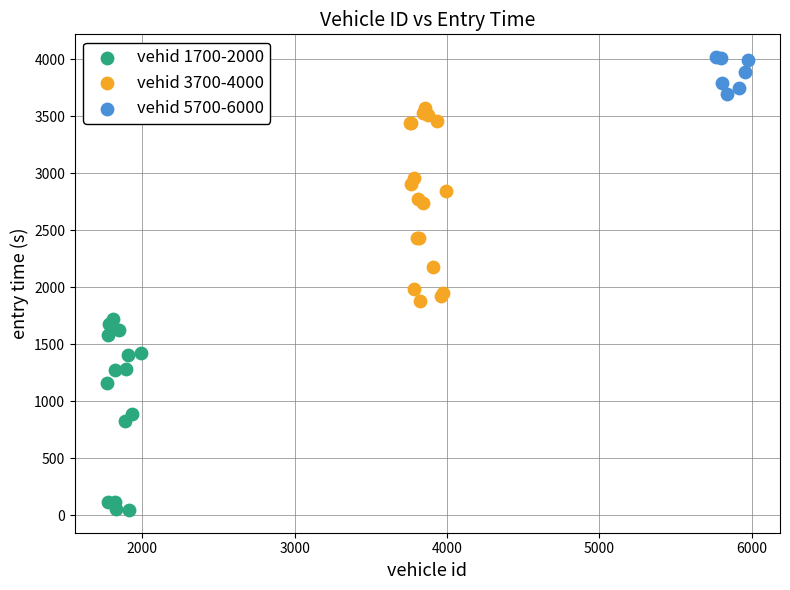

Which series reaches the maximum Y coordinate?

vehid 5700-6000